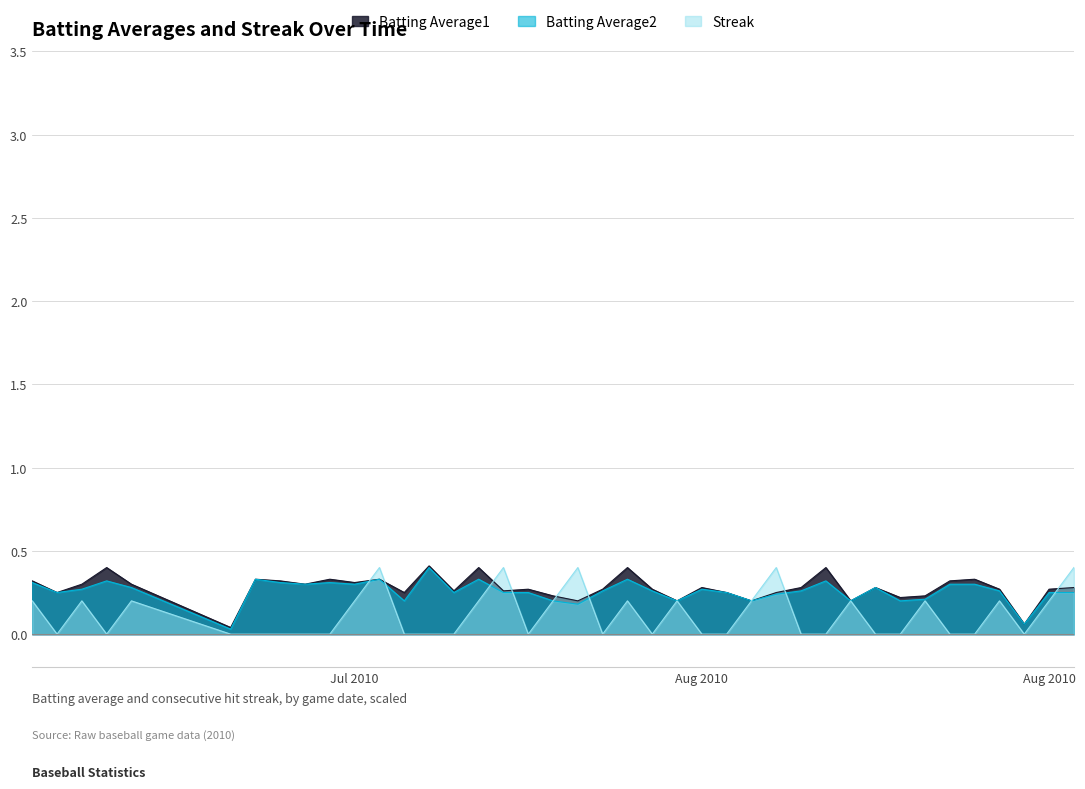

The value of Batting Average2 at 2010-07-11 is 0.4. True or false?

False